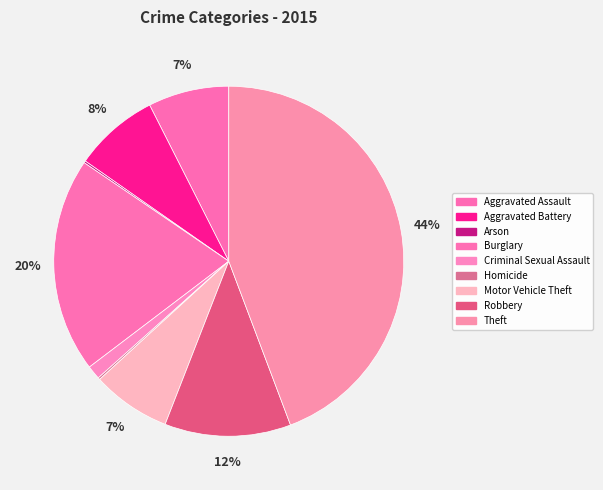

Does Motor Vehicle Theft represent more than half of the total?

No